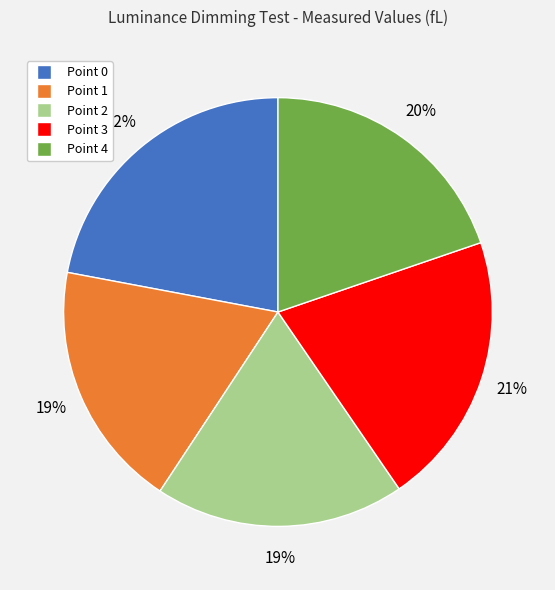

What is the largest slice in the pie chart?

Point 0